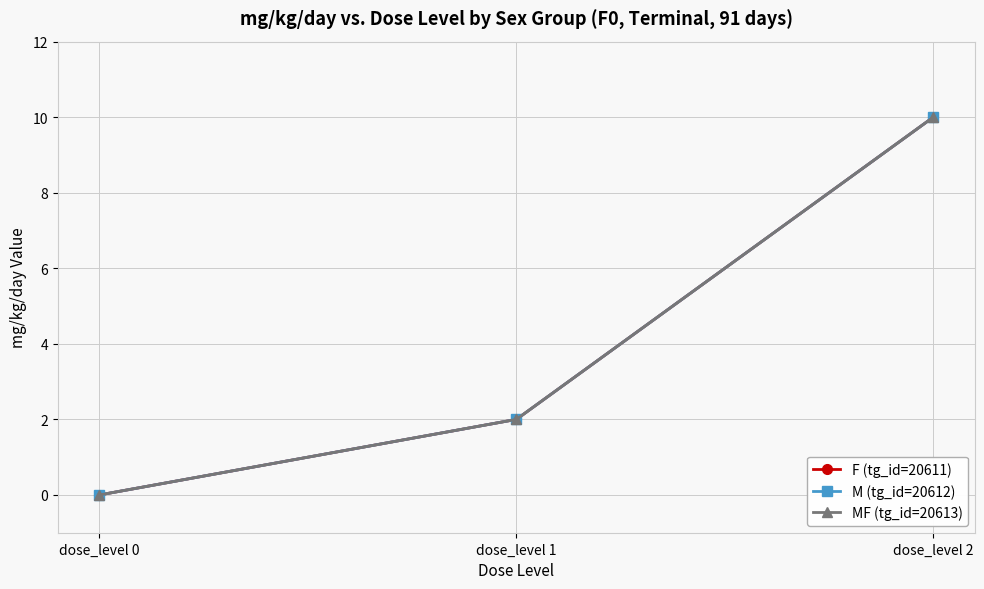

Is the value of M (tg_id=20612) at dose_level 1 greater than the value of MF (tg_id=20613) at dose_level 1?

No